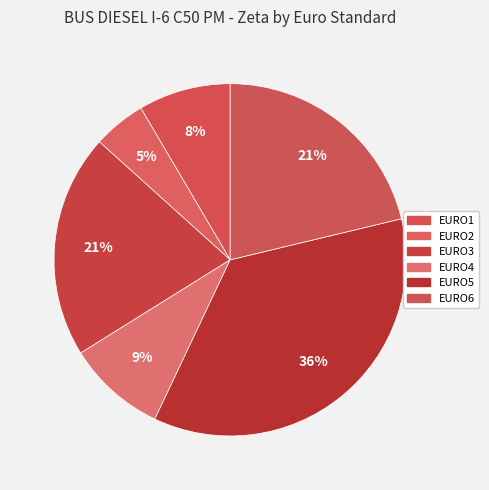

Rank the categories by value from lowest to highest.

EURO2, EURO1, EURO4, EURO3, EURO6, EURO5